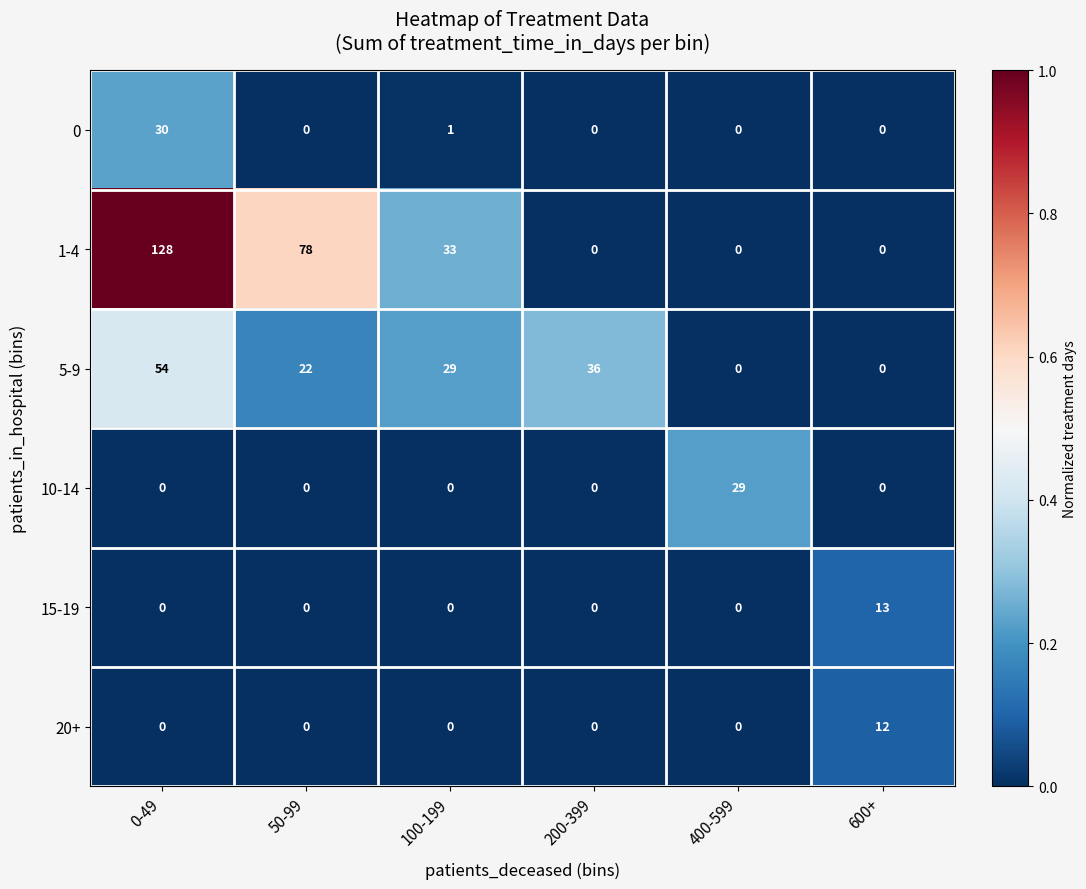

How many series are shown in this chart?

6